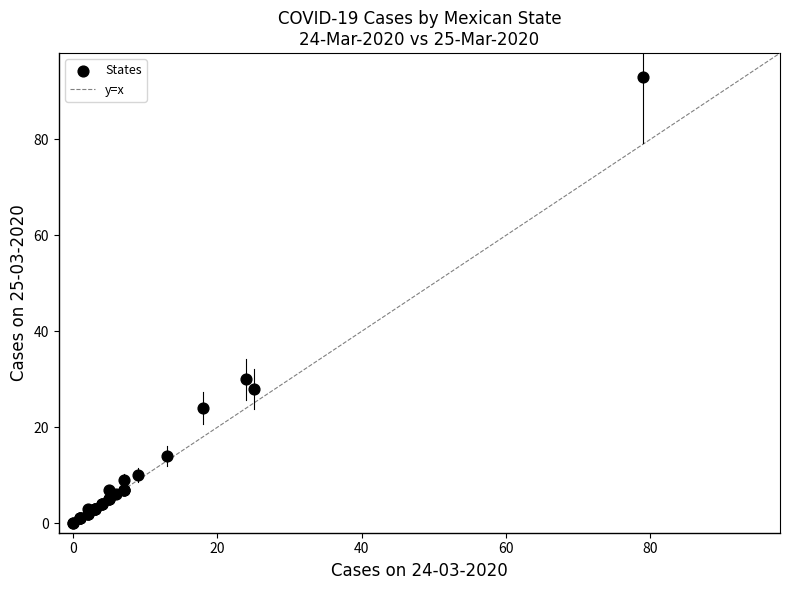

What Y value in the scatter plot is closest to 46?

30